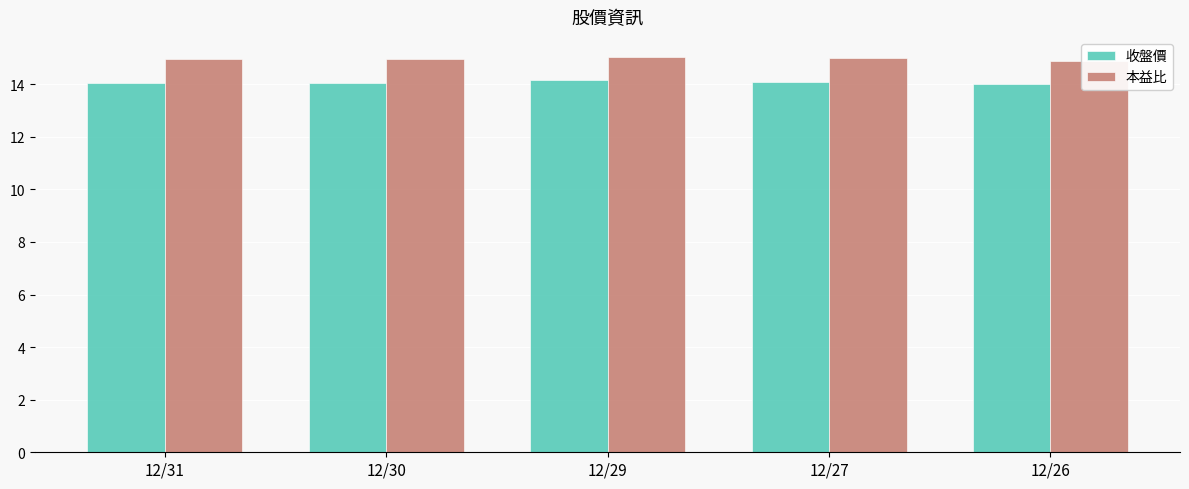

What is the maximum value for 收盤價?

14.2